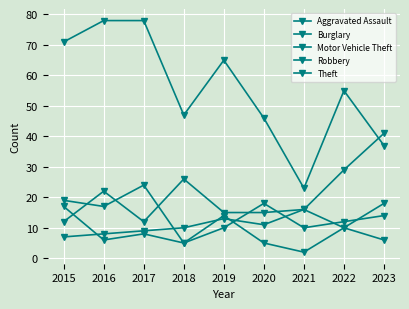

True or false: Robbery has more than 1 interior local peaks.

True